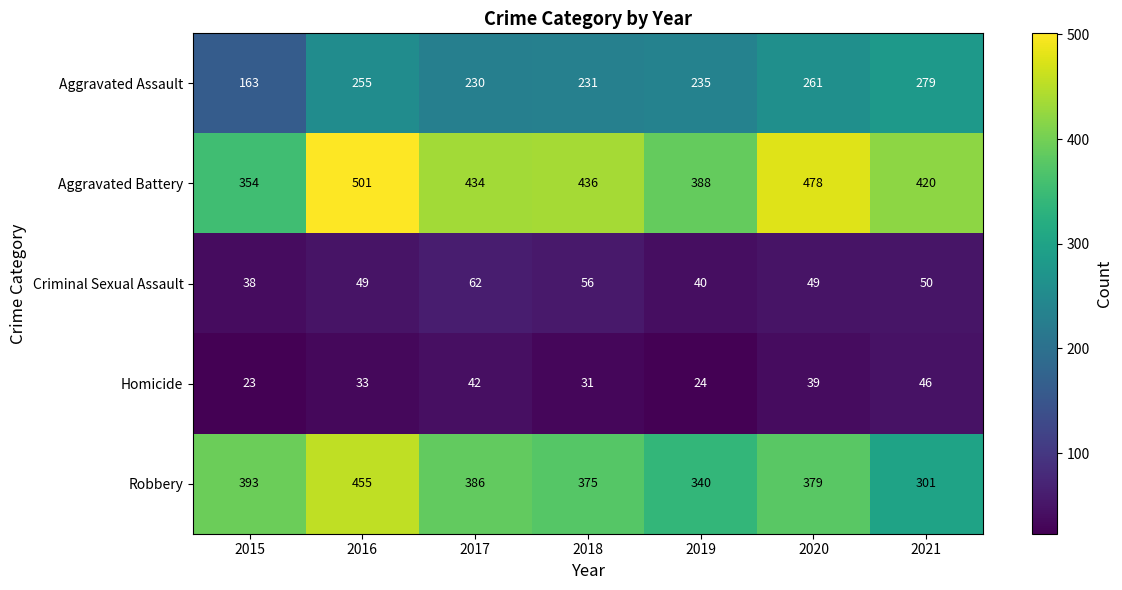

Which series changed the most between 2015 and 2021?

Aggravated Assault